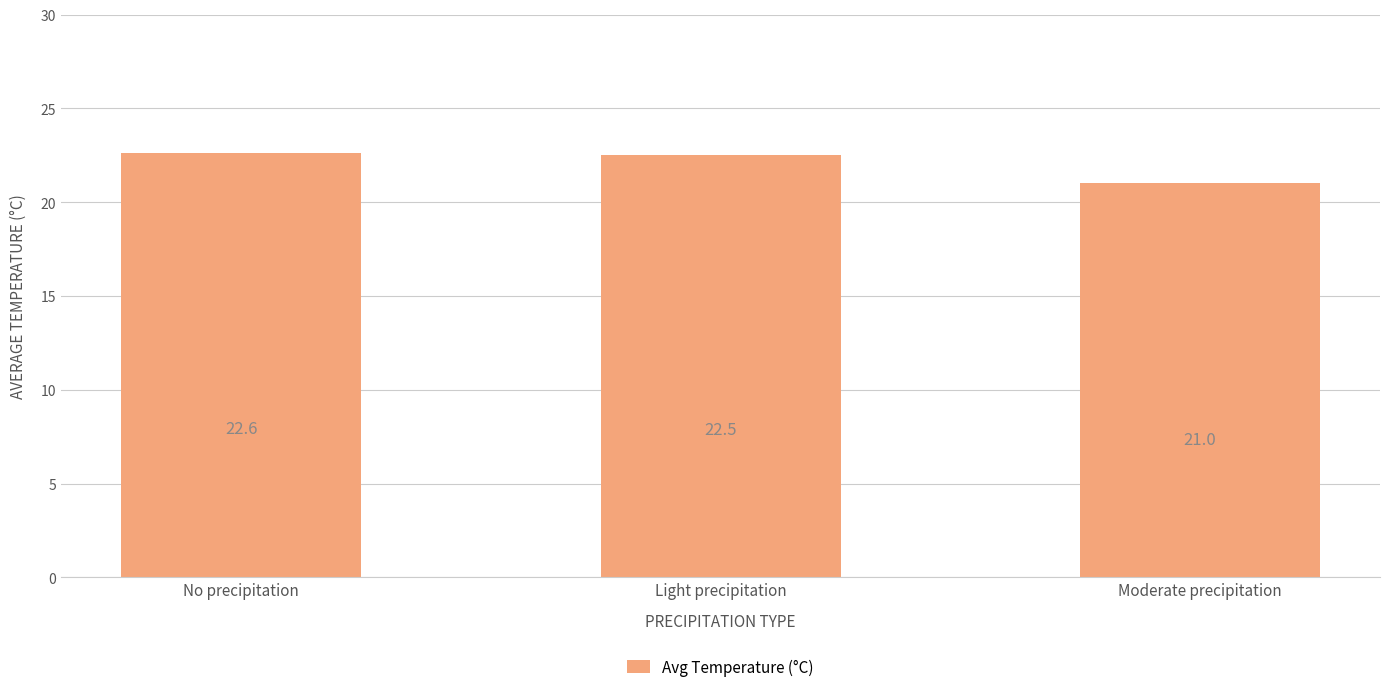

Reading left to right, list all the values displayed in this chart.

22.6	22.5	21.0